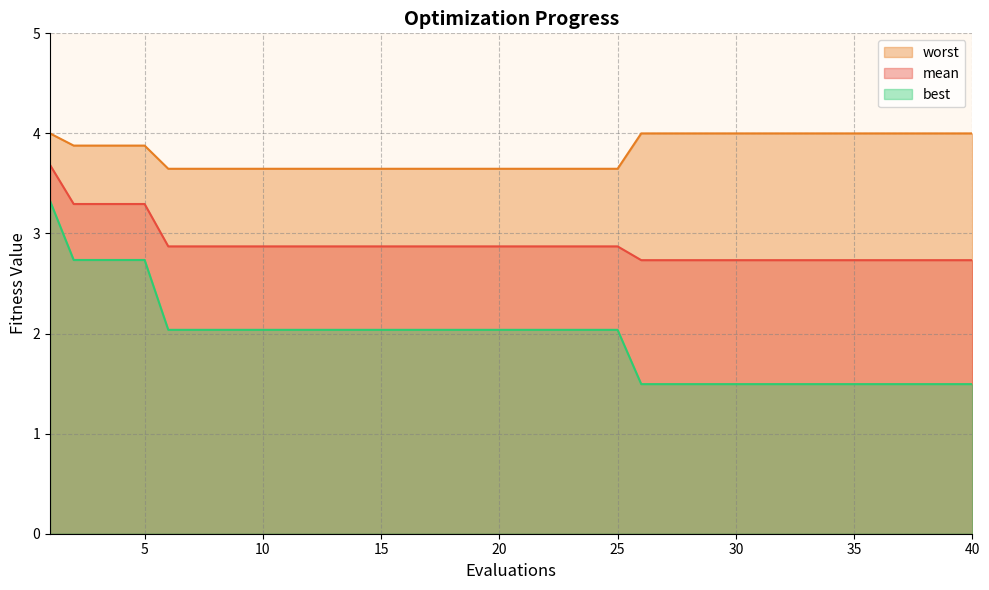

Which series has the largest total across all categories?

worst